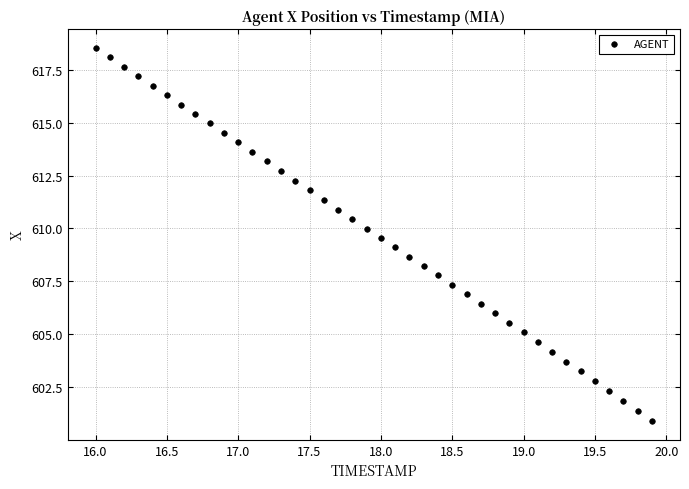

What is the range of Y values (max minus min)?

17.6